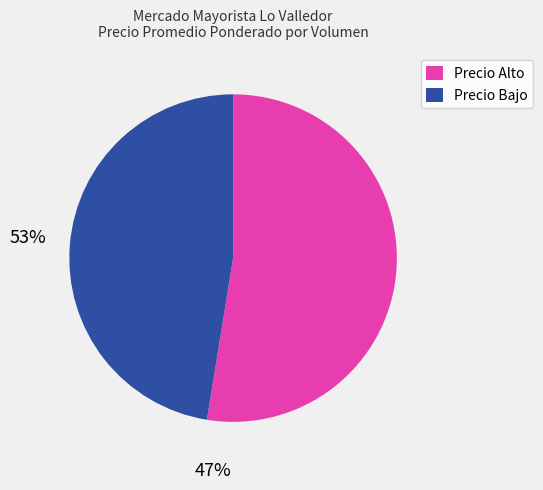

Is Precio Alto the majority of the pie?

Yes